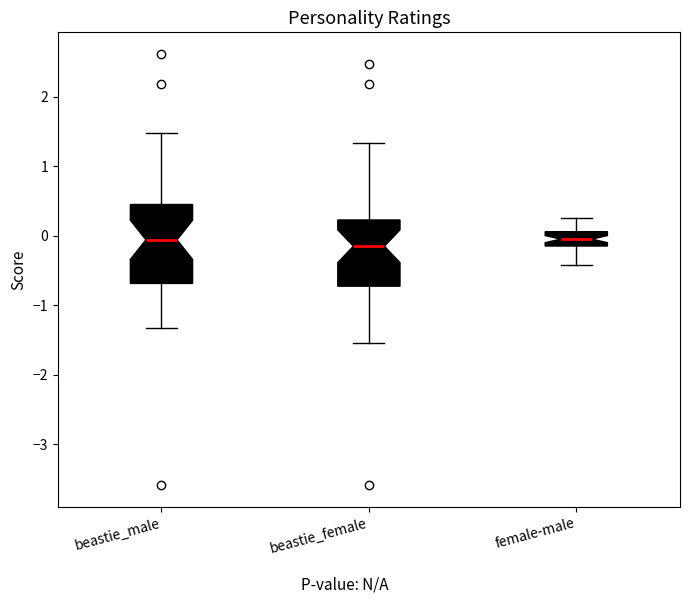

Reading left to right, read every box against the y-axis: the position of its median line, the range the box covers, and the ends of its whiskers. The values are not printed on the chart, so give them approximately, as read against the axis.

beastie_male: median -0.1, box -0.7 to 0.4, whiskers -1.3 to 1.5
beastie_female: median -0.2, box -0.7 to 0.2, whiskers -1.5 to 1.3
female-male: median 0.0, box -0.1 to 0.1, whiskers -0.4 to 0.3